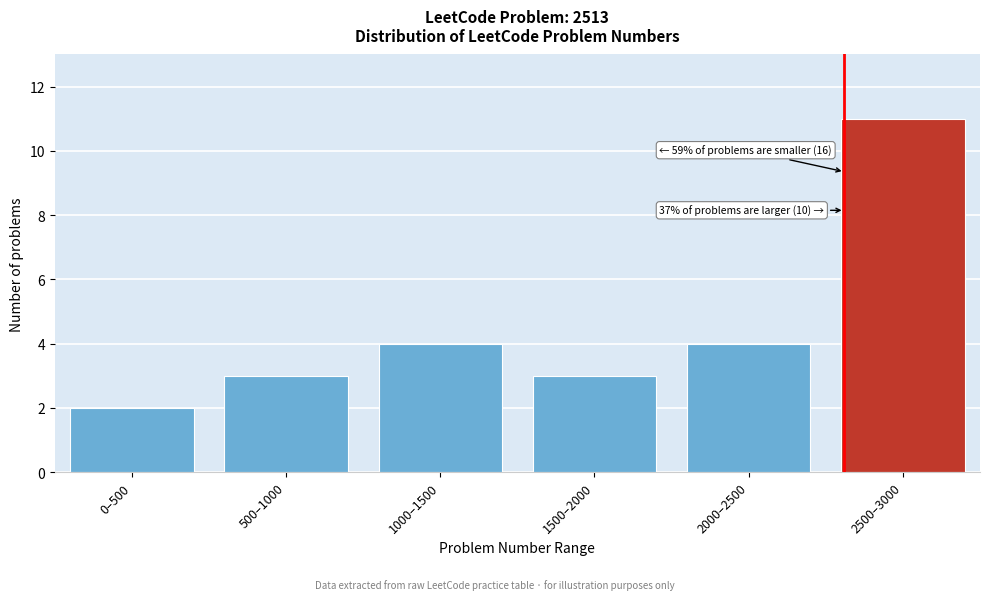

Reading right to left, what are all the values shown in this chart?

2500–3000=11	2000–2500=4	1500–2000=3	1000–1500=4	500–1000=3	0–500=2